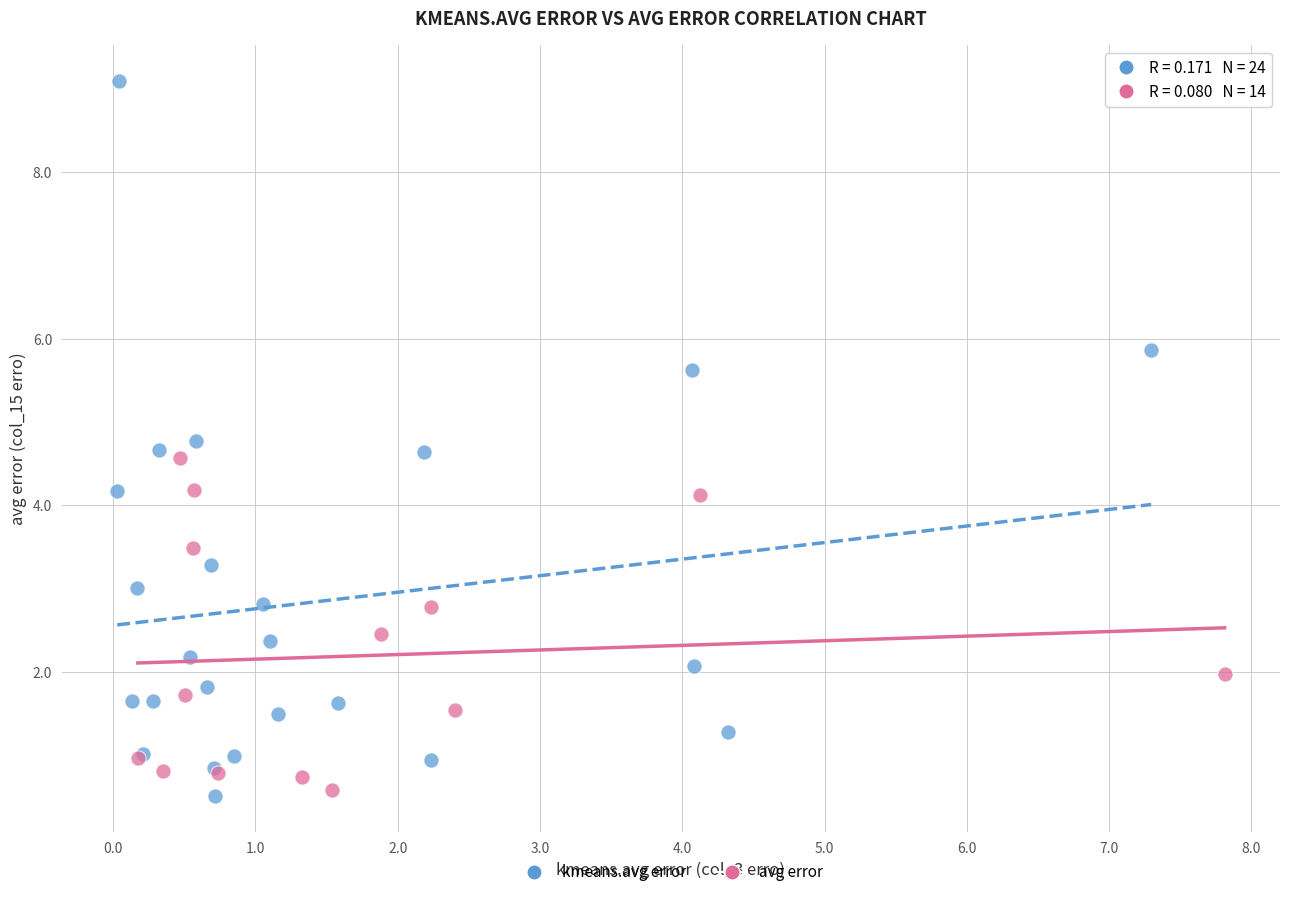

Which series contains the highest Y value?

kmeans.avg error